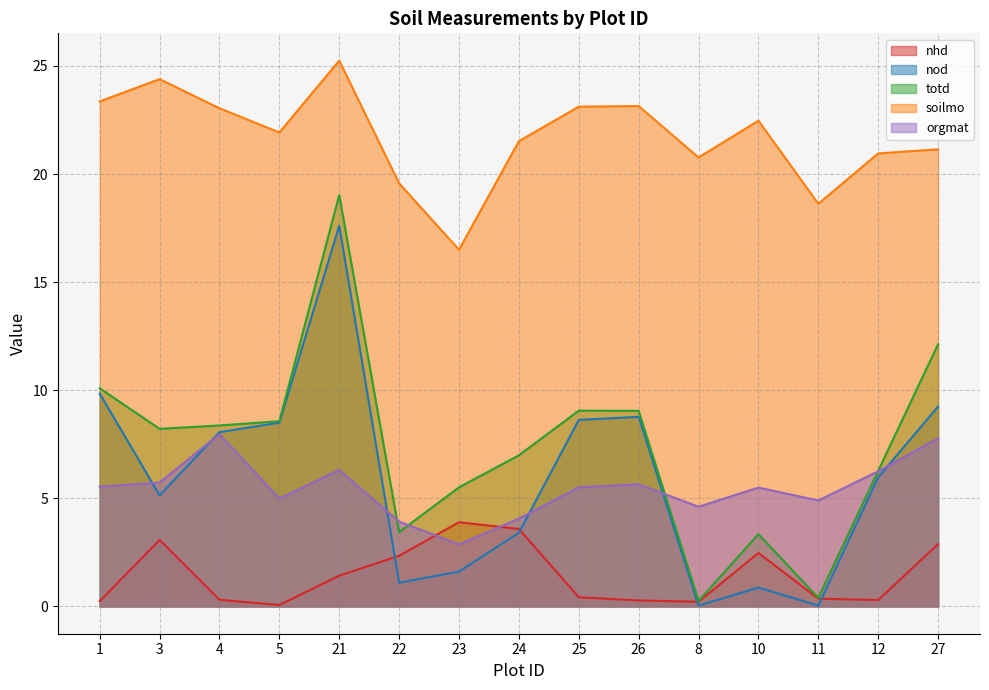

Is it true that orgmat equals 4.1 at 24?

True